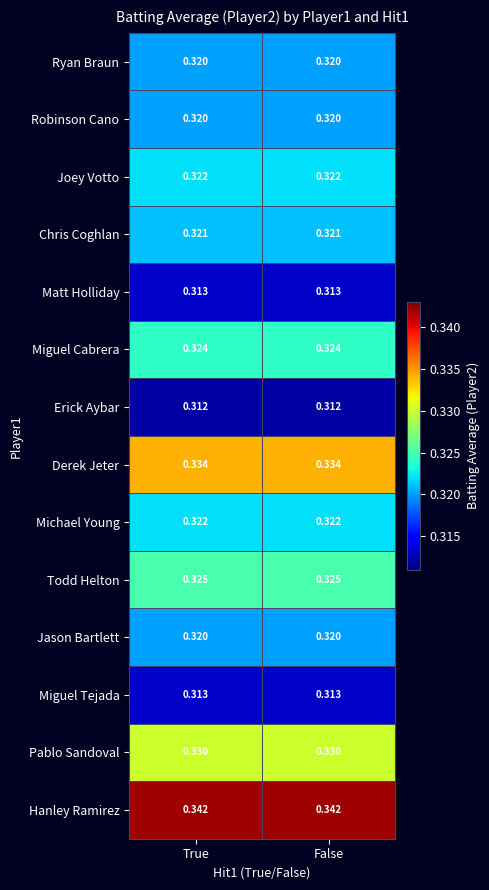

Which series has the largest total across all categories?

Hanley Ramirez